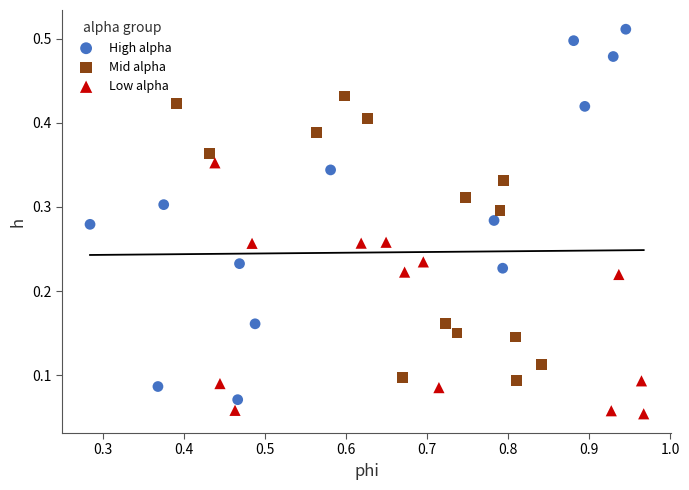

Which series has the widest spread of Y values?

High alpha